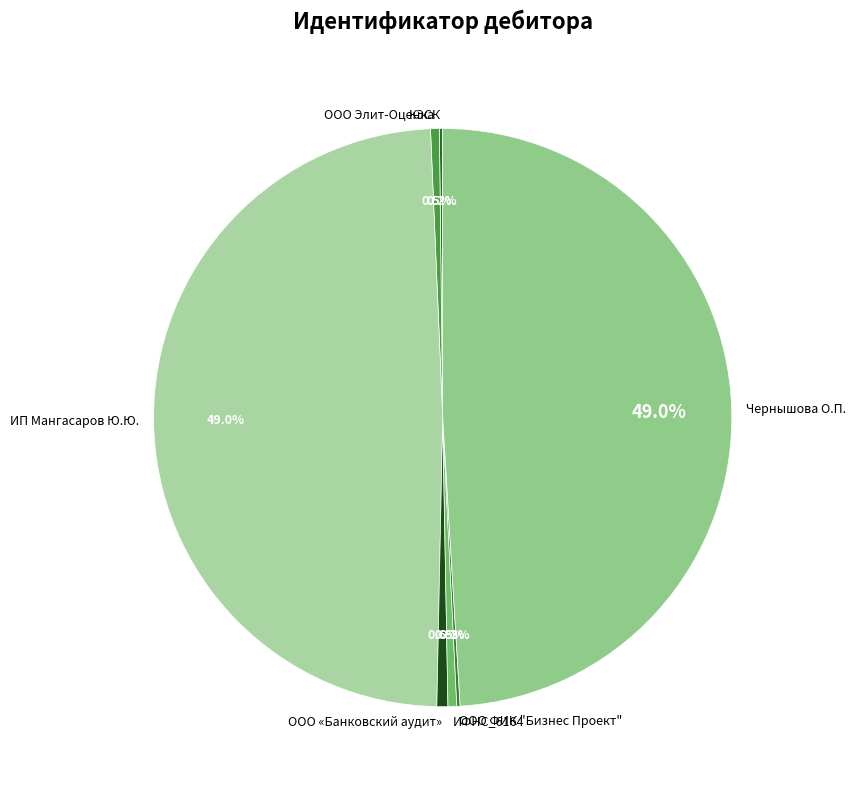

To the nearest percent, what is the difference between the largest and smallest slice percentages?

49%